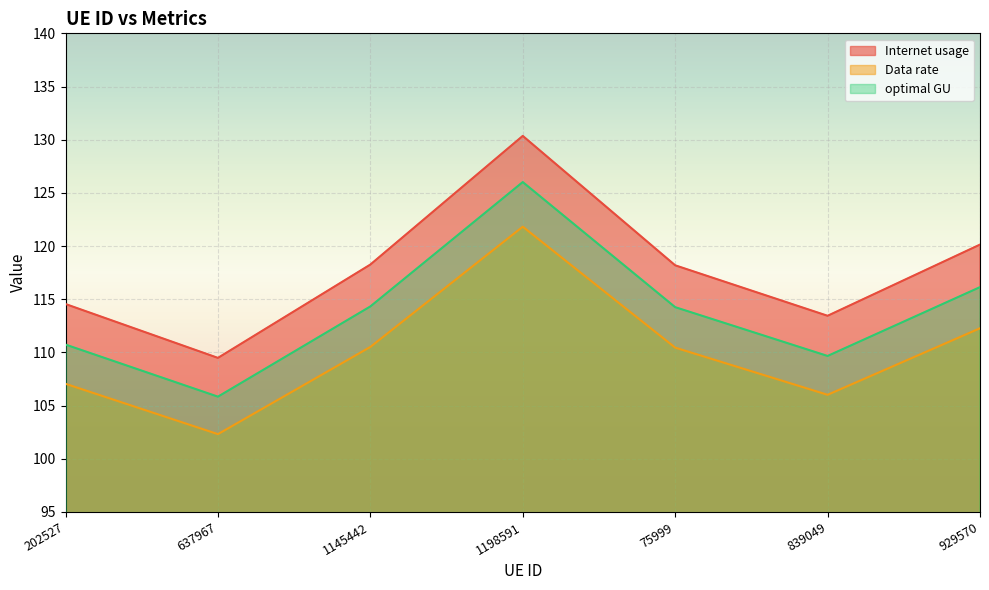

How many categories are shown in the chart?

7